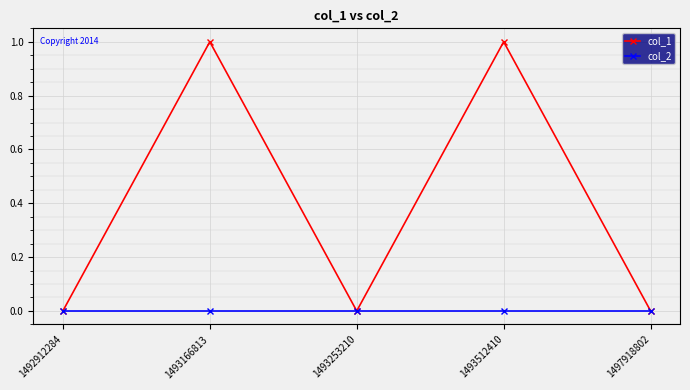

At 1493512410, list the series in order from smallest to largest.

col_2, col_1